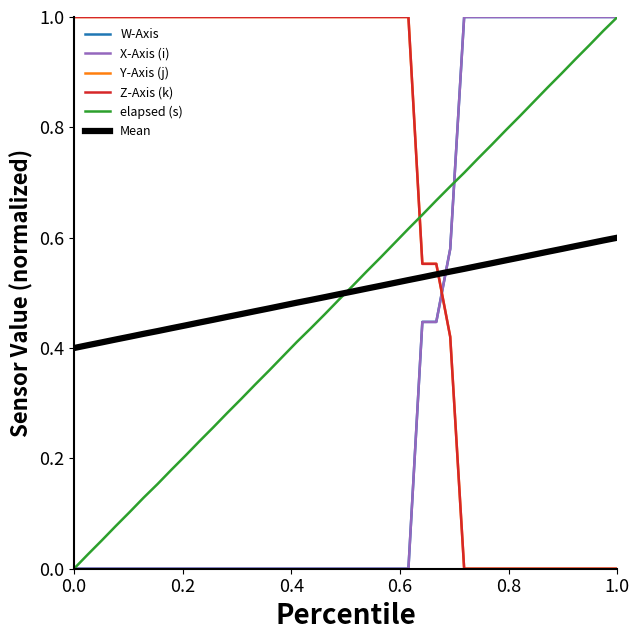

How many intersections are there between Z-Axis (k) and X-Axis (i)?

1